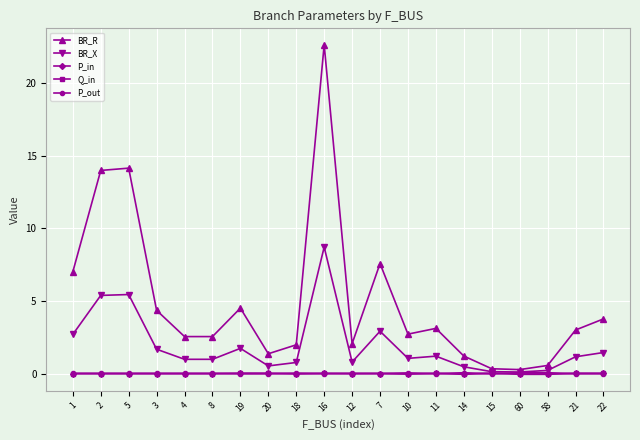

True or false: P_in has more than 1 interior local peaks.

True